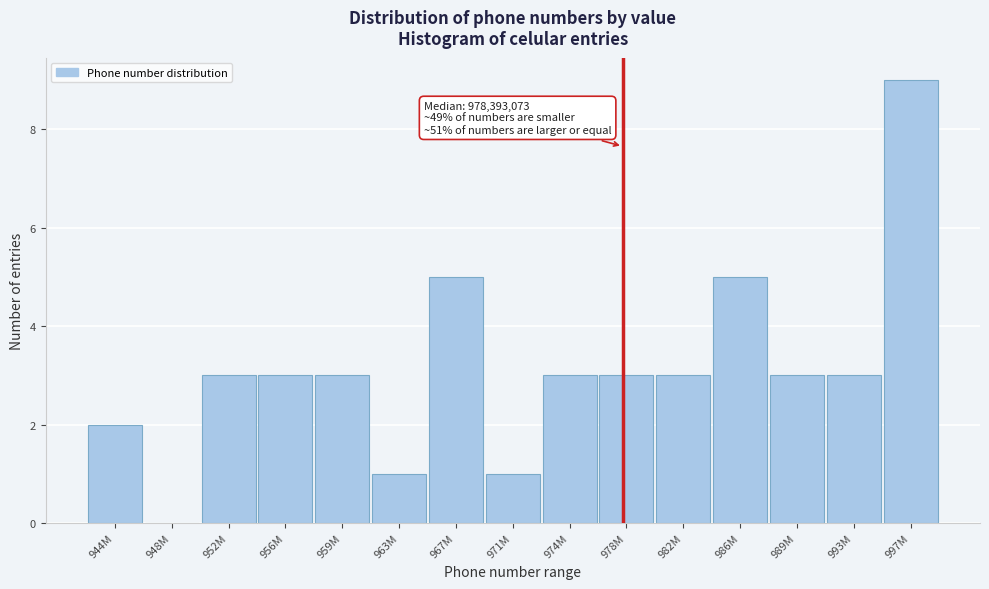

Reading left to right, extract all data points from this chart.

944M=2	948M=0	952M=3	956M=3	959M=3	963M=1	967M=5	971M=1	974M=3	978M=3	982M=3	986M=5	989M=3	993M=3	997M=9